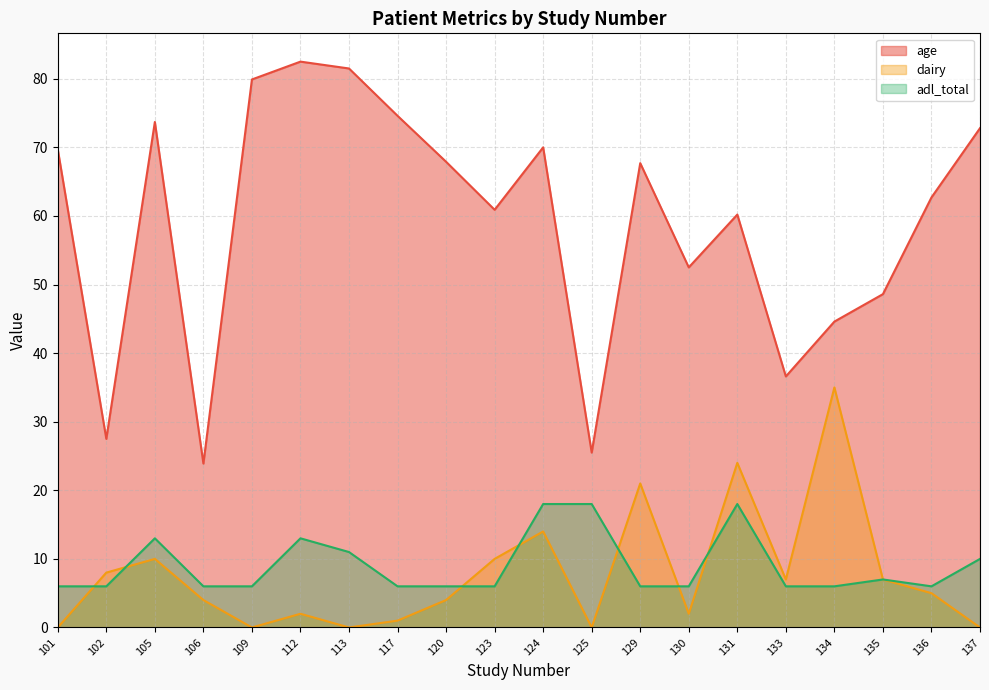

What is the approximate value of adl_total at 112?

13.0